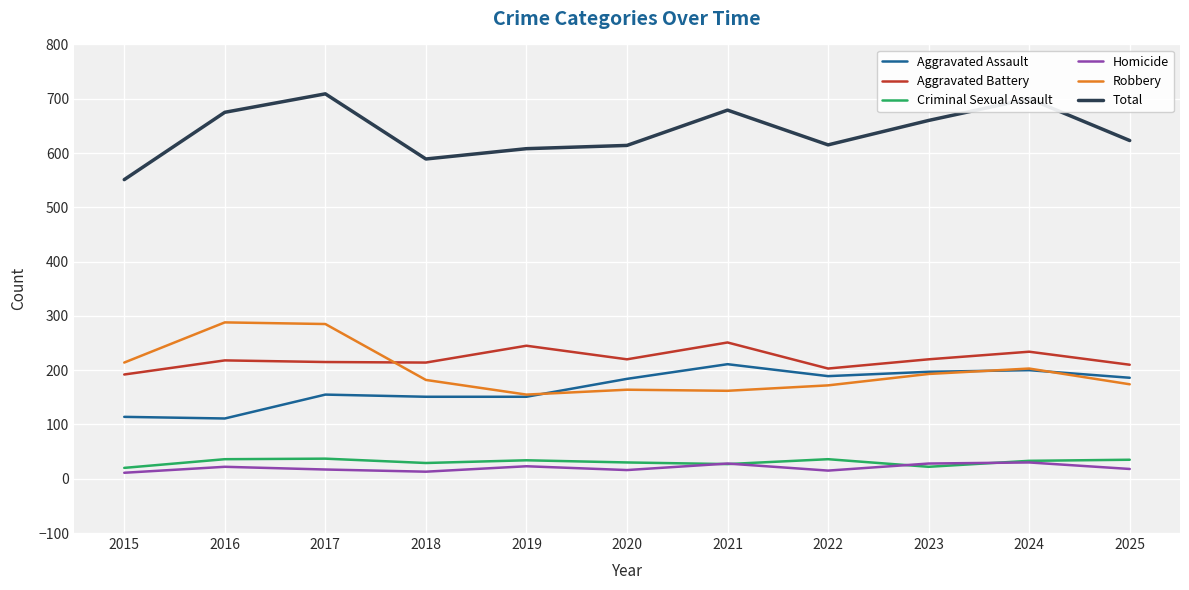

At which label is Total closest to 630?

2025